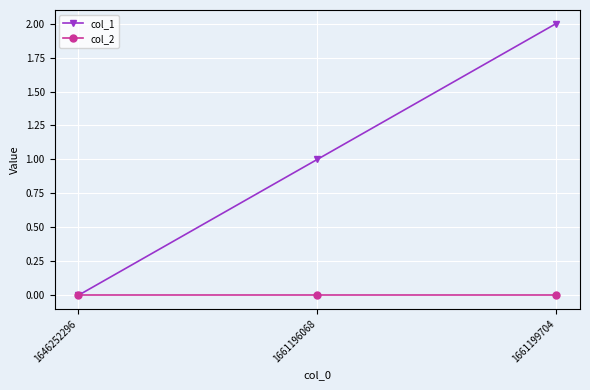

What is the total value across all series at 1661196068?

1